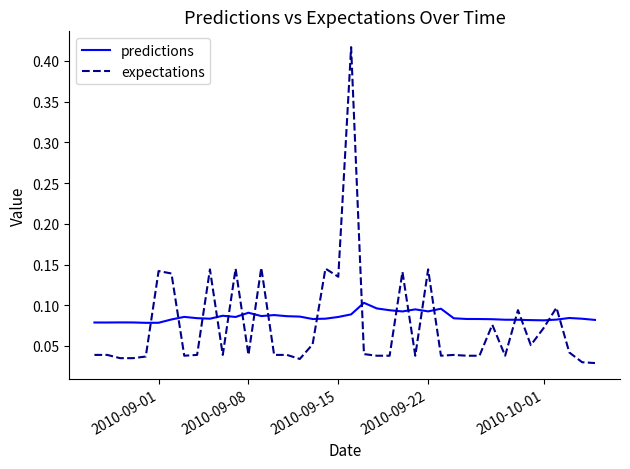

Rank the series by their maximum value, from lowest to highest.

predictions, expectations